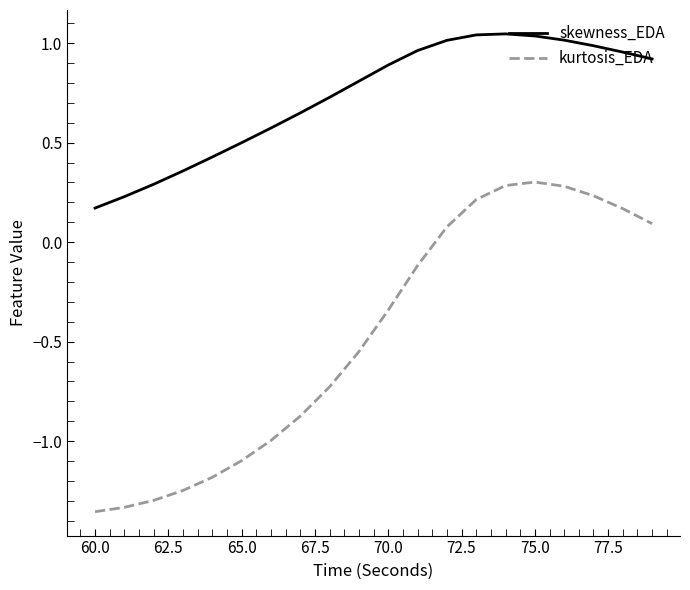

At how many categories does at least one series exceed 0?

20